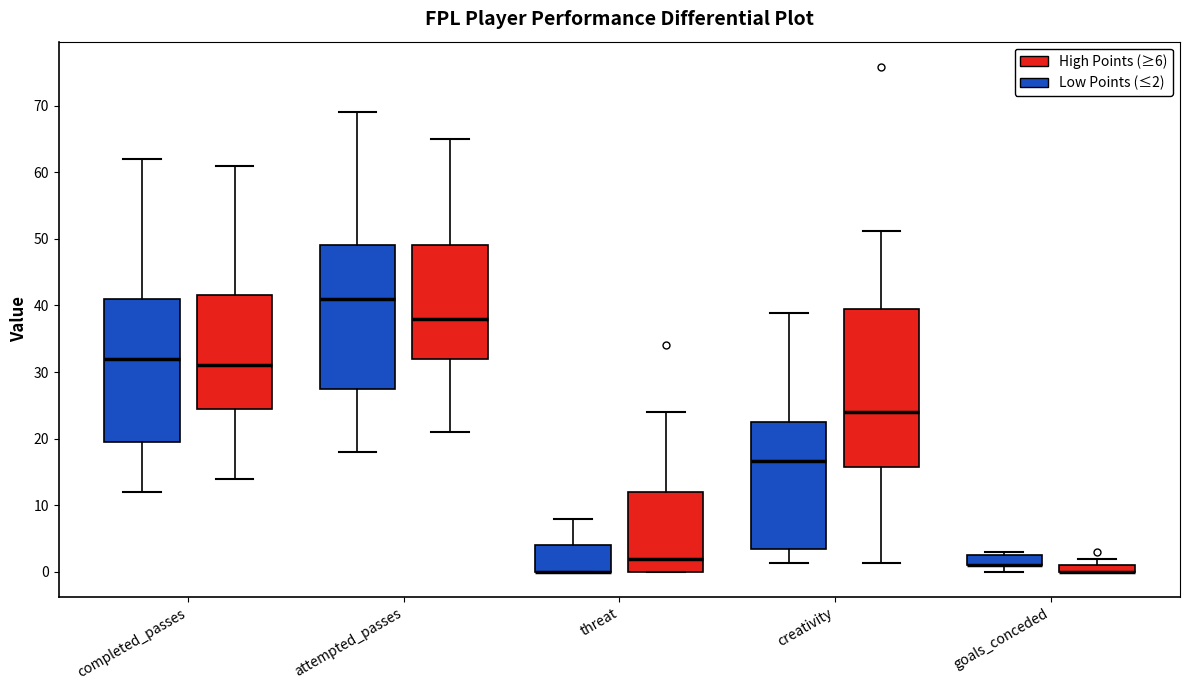

Comparing the boxes themselves (not the whiskers), which one is the tallest?

creativity (High Points (≥6))